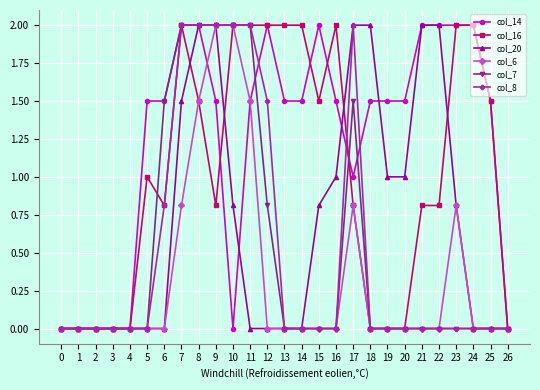

What is the value of the col_14 point at the 26th from the left?

1.5